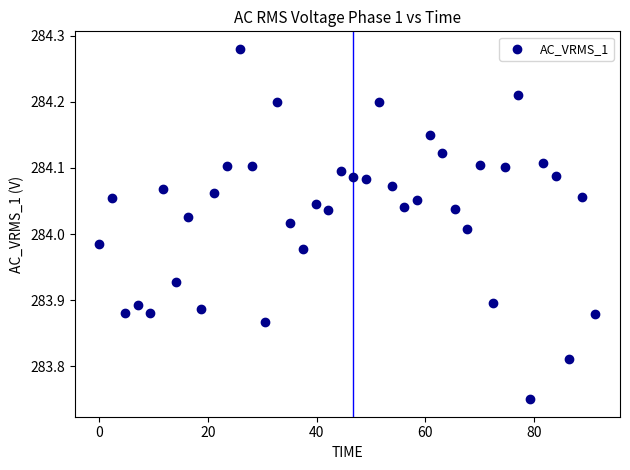

What is the range of Y values (max minus min)?

0.5